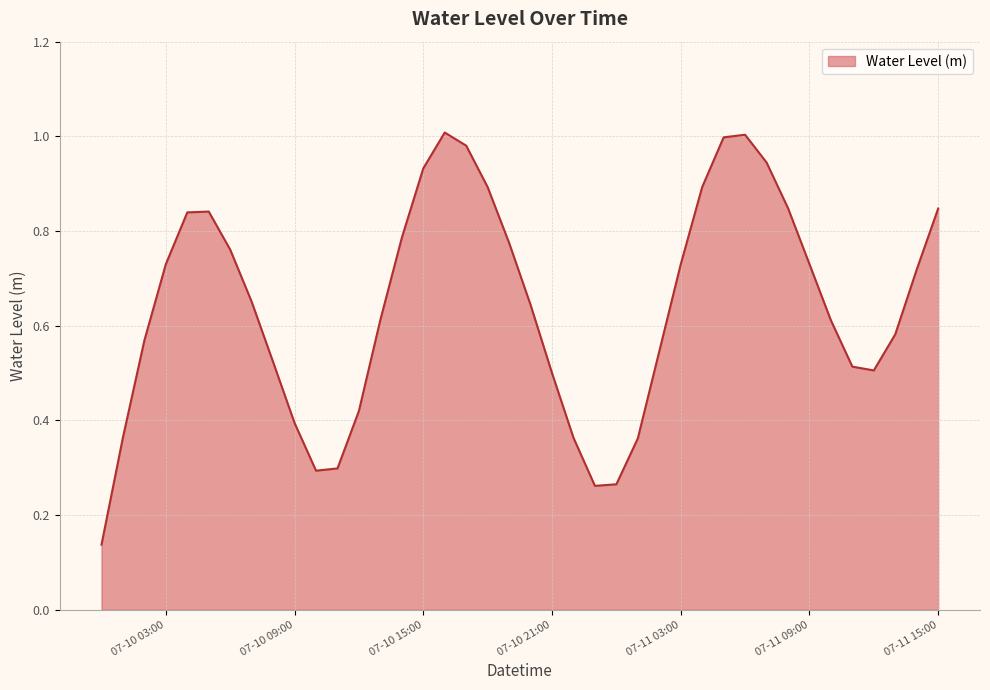

What is the greatest value displayed?

1.0